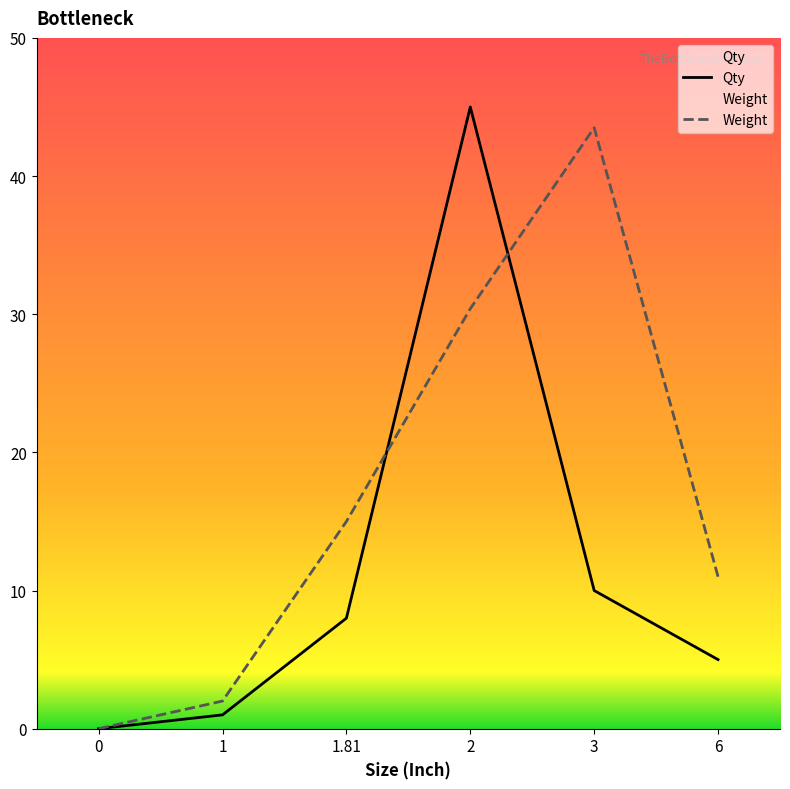

At which category is the sum across all series the highest?

2